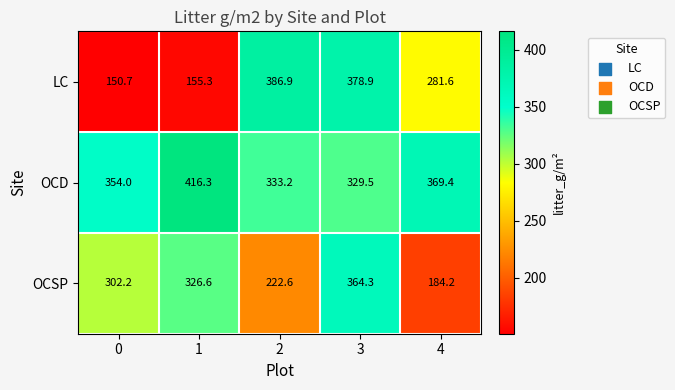

At which label does OCSP reach its minimum?

4